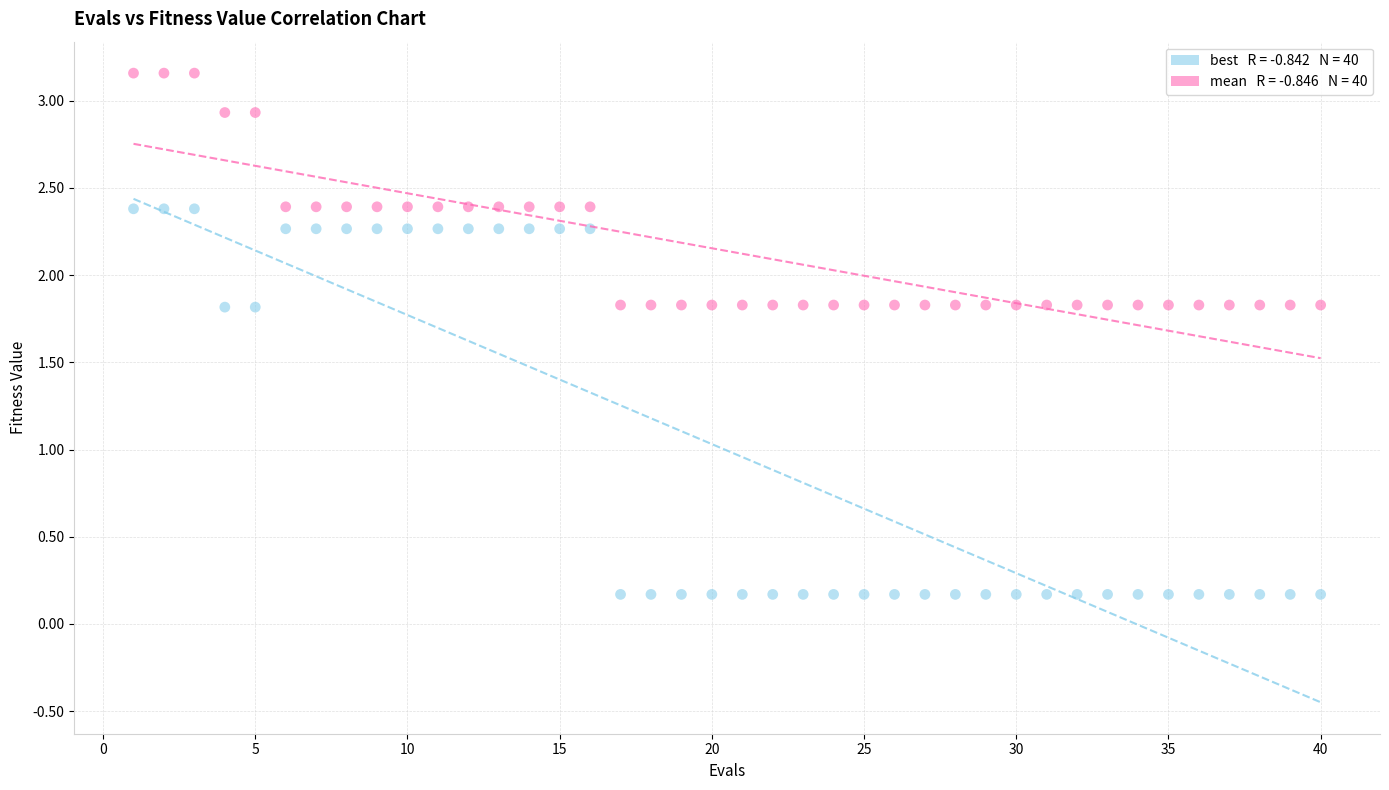

Across all data points, what is the range of Y values (max minus min)?

3.0